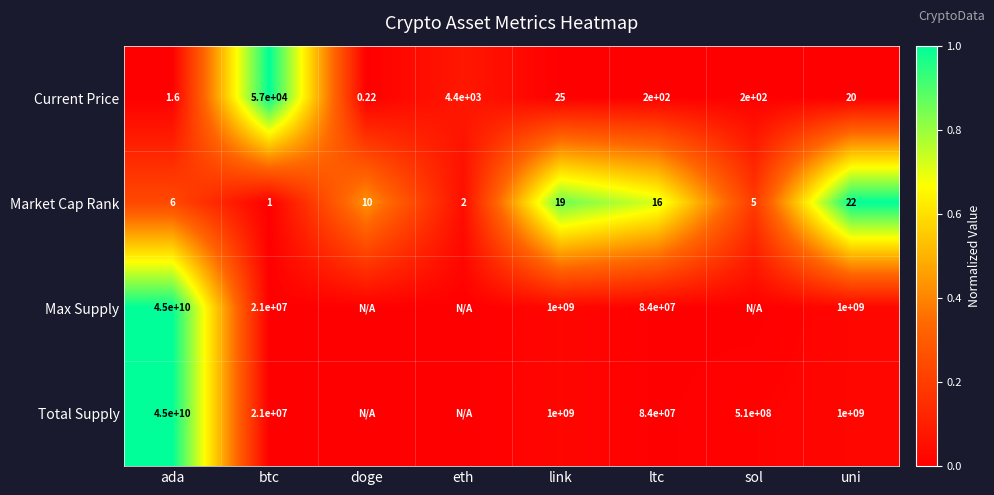

List the labels in order of Market Cap Rank value, largest first.

uni, link, ltc, doge, ada, sol, eth, btc